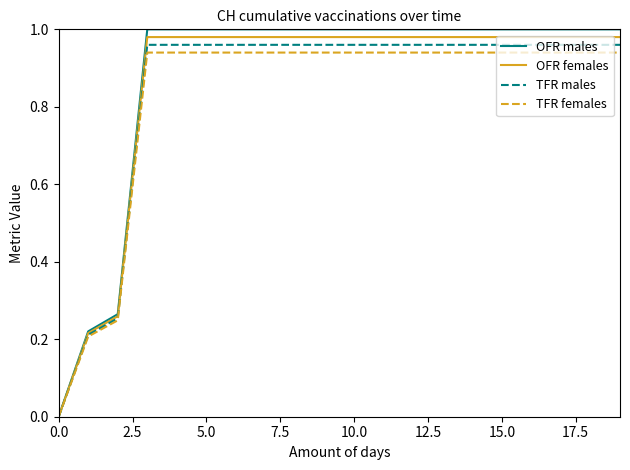

What are all the series names shown in the legend?

OFR males, OFR females, TFR males, TFR females